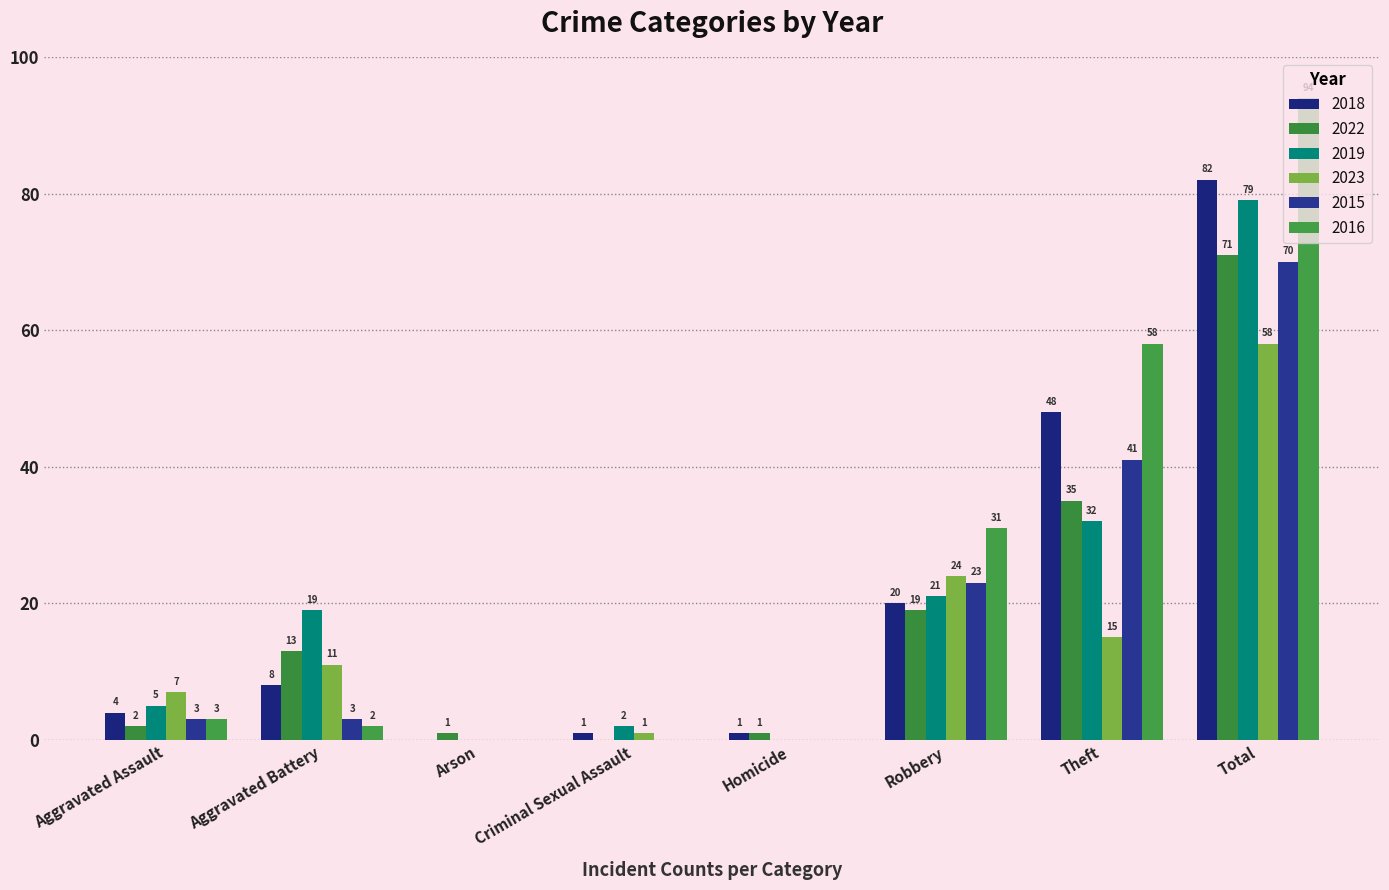

How many data points does each series have?

8